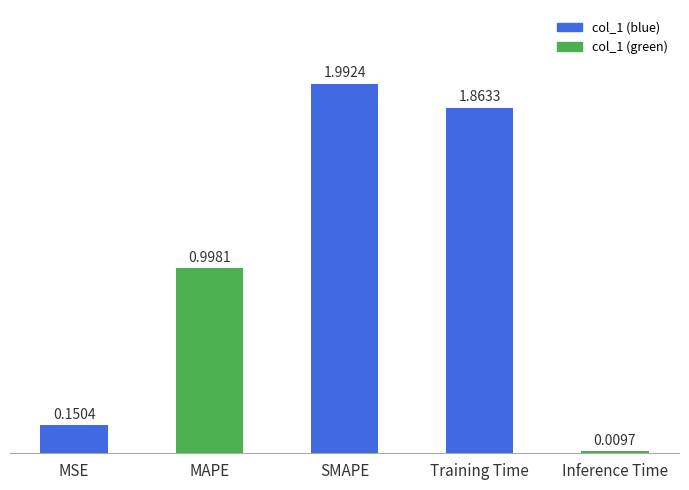

What is the label of the 3rd bar from the right?

SMAPE